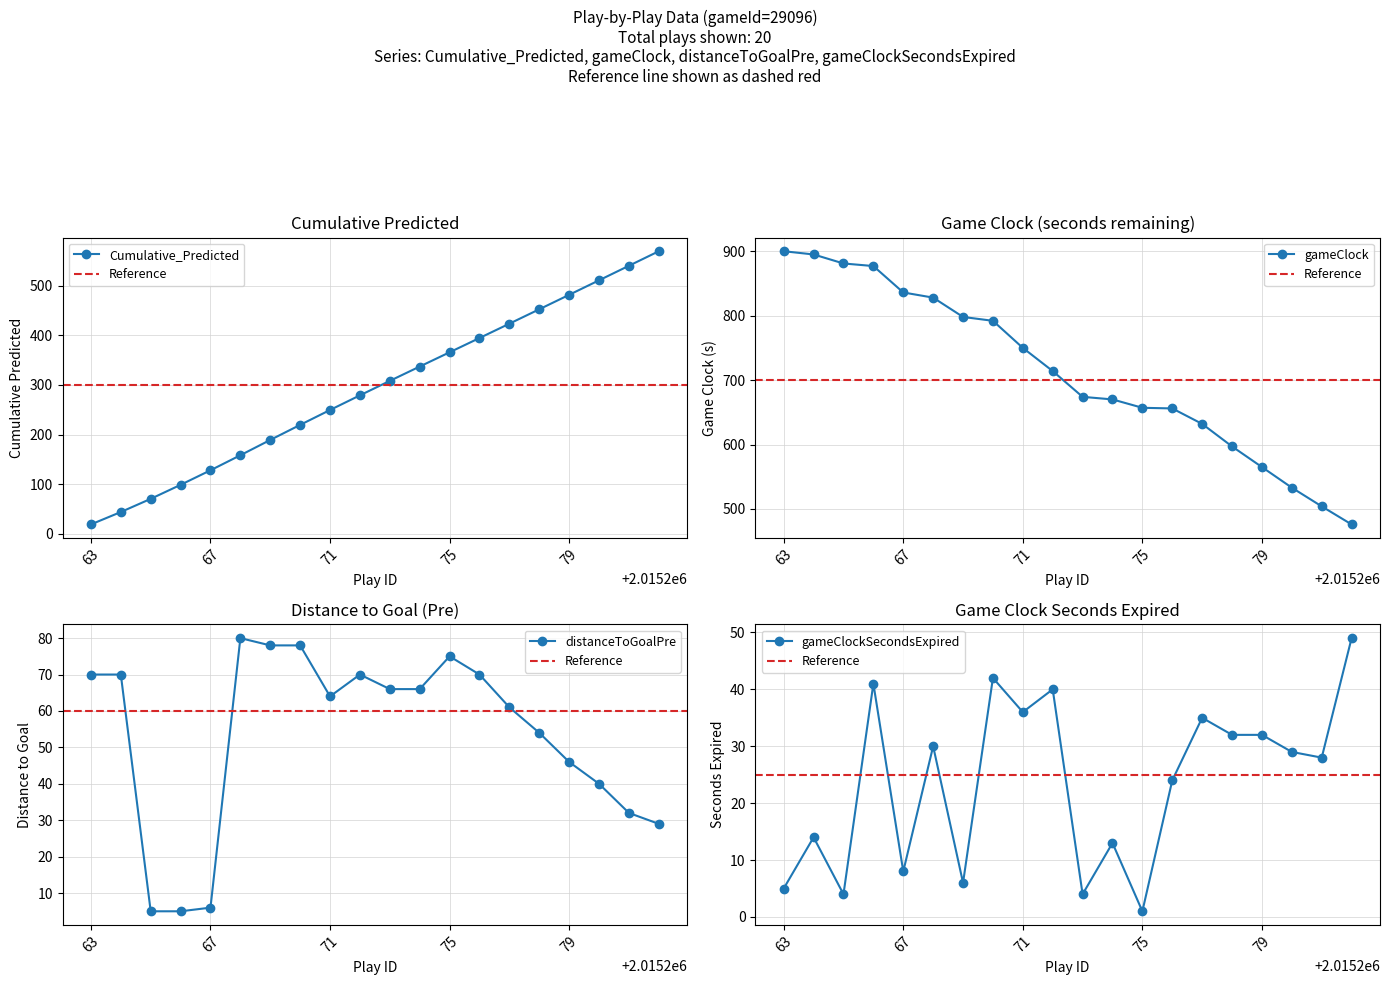

What are all the series names shown in the legend?

Cumulative_Predicted, gameClock, distanceToGoalPre, gameClockSecondsExpired